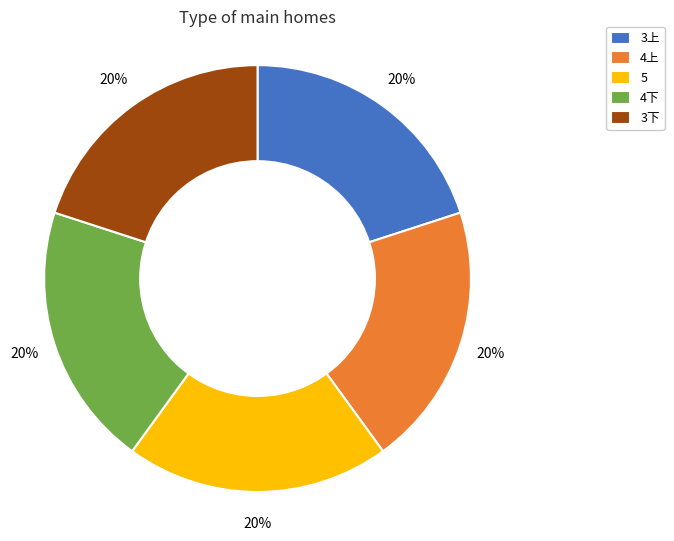

To the nearest percent, what portion does 3下 represent?

20%